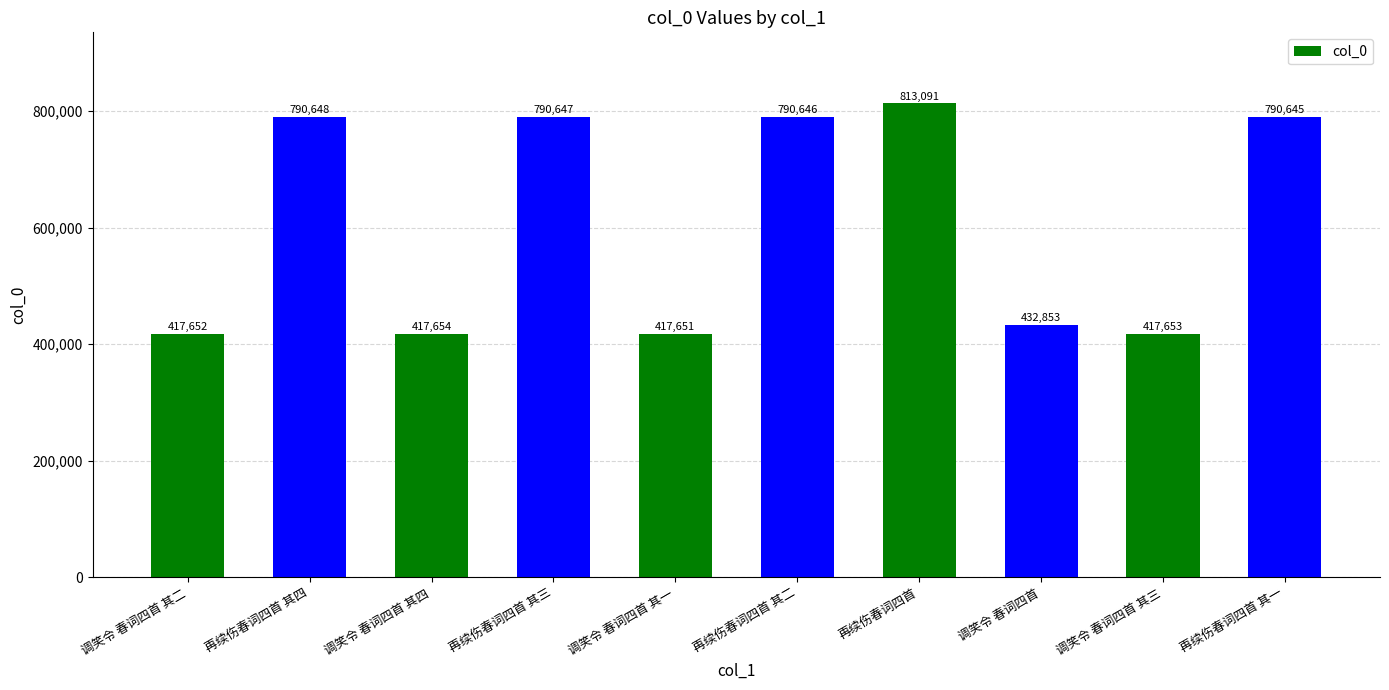

What is the label of the 6th bar from the right?

调笑令 春词四首 其一